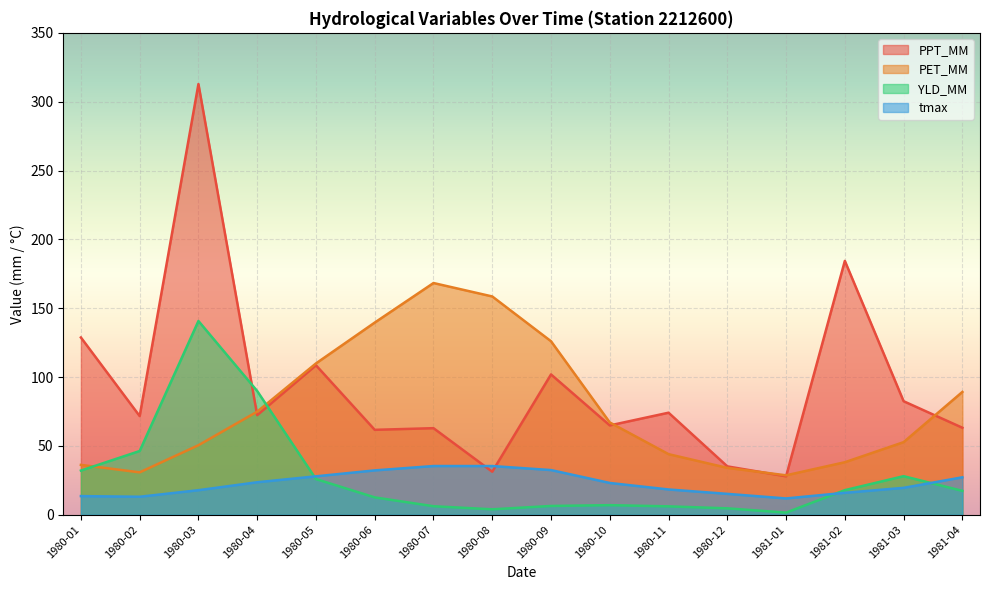

True or false: PPT_MM has a value of 71.7 at 1980-02.

True